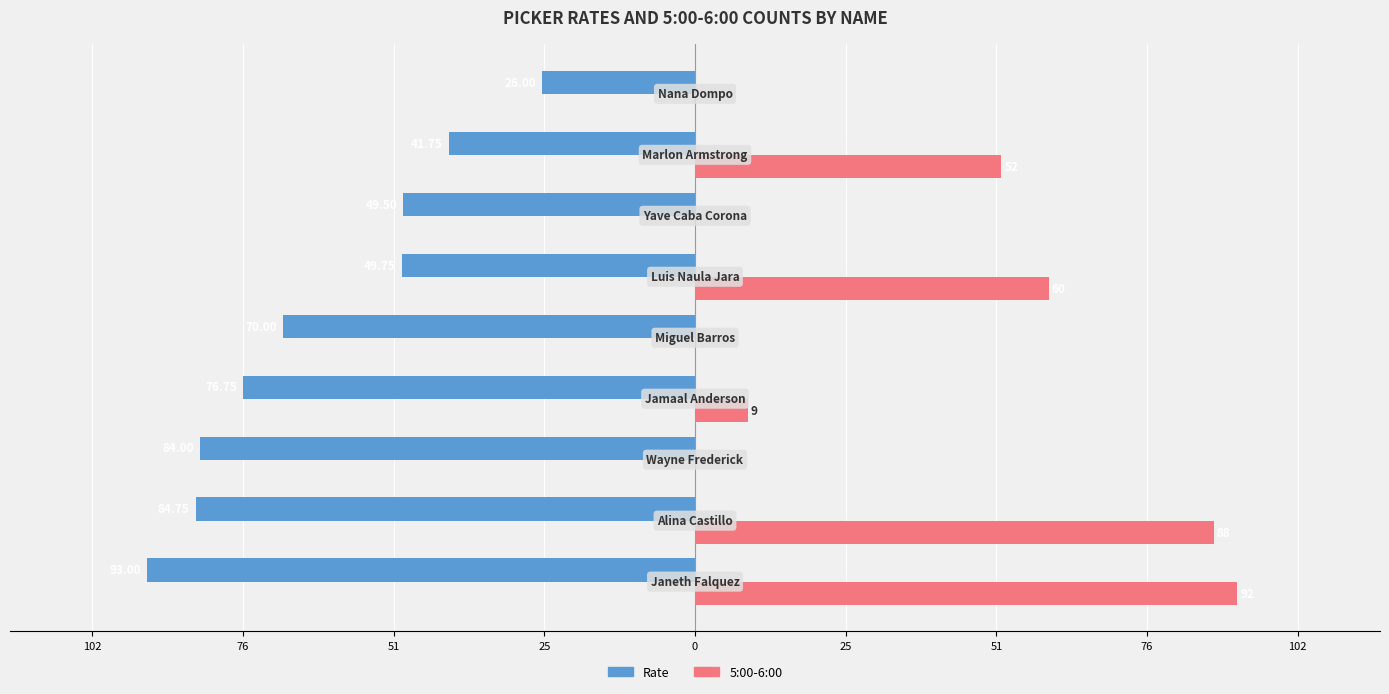

What are all the series names shown in the legend?

Rate, 5:00-6:00